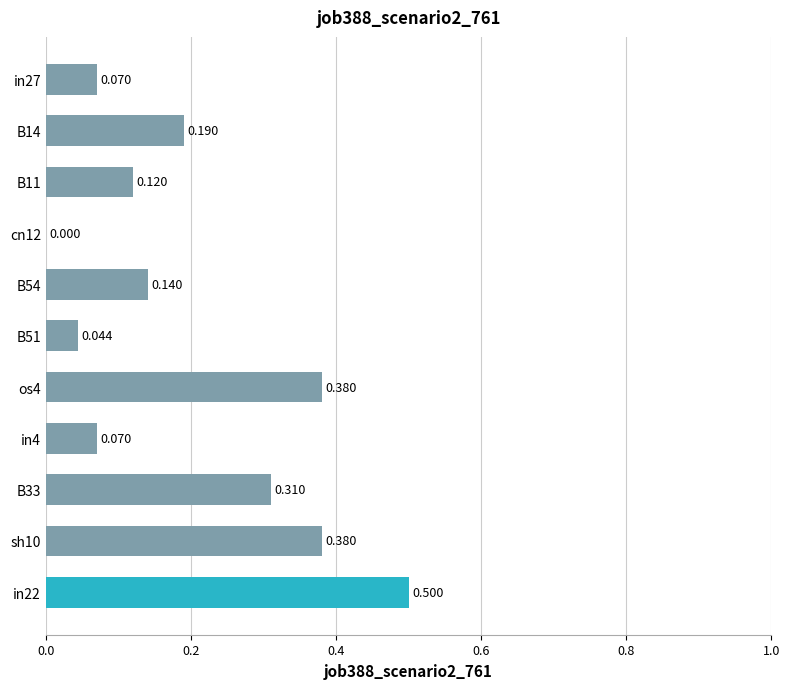

How many values are above zero?

10